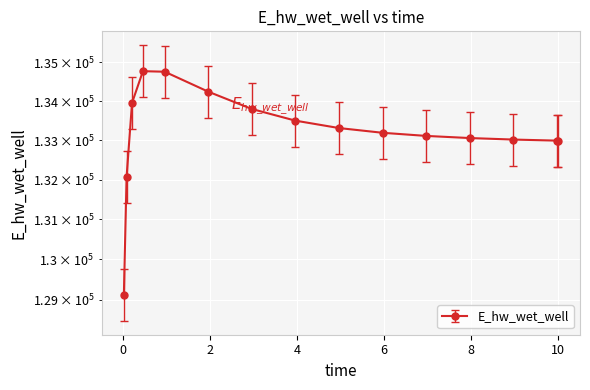

Is this an area chart (filled region under the line)?

No